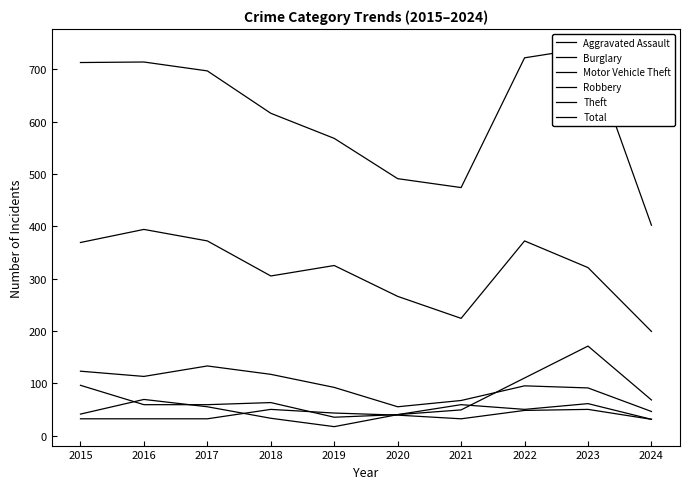

How many distinct data groups are displayed?

6